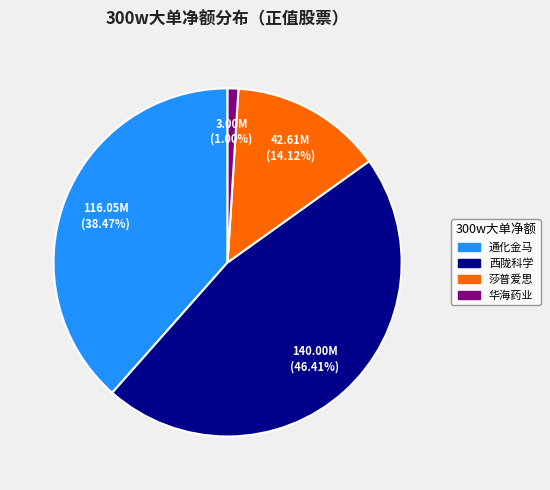

To the nearest percent, what is the average slice percentage?

25%